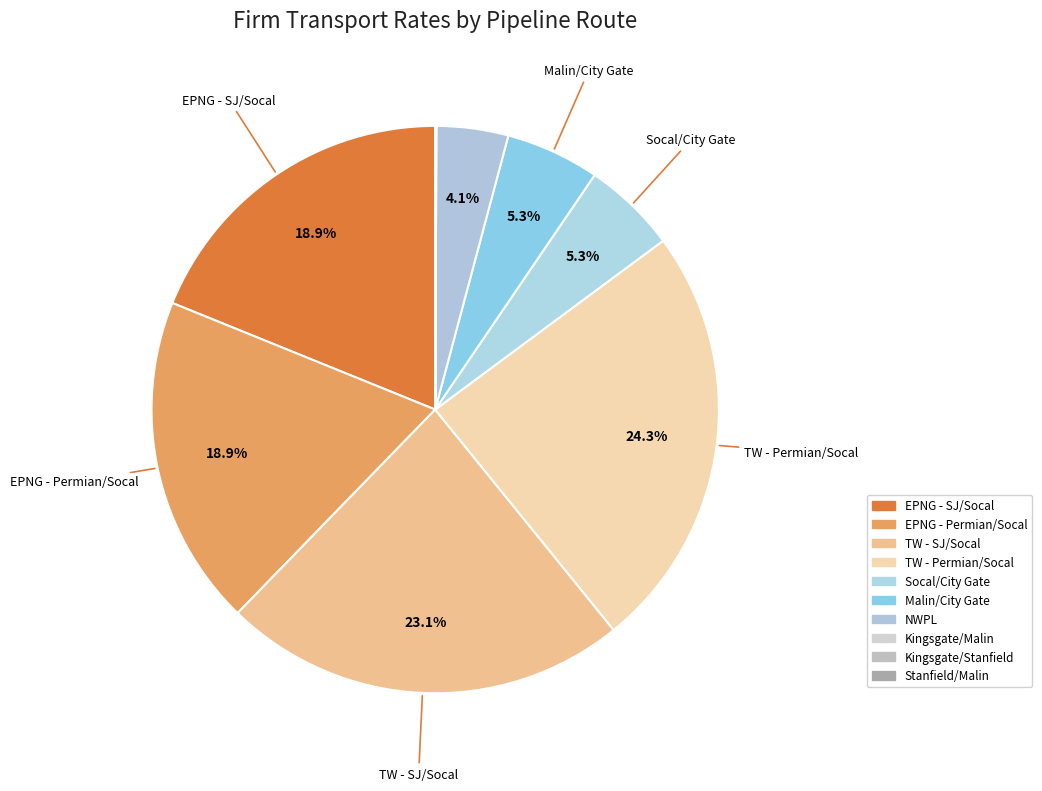

Which category has the smallest portion of the pie?

Kingsgate/Malin